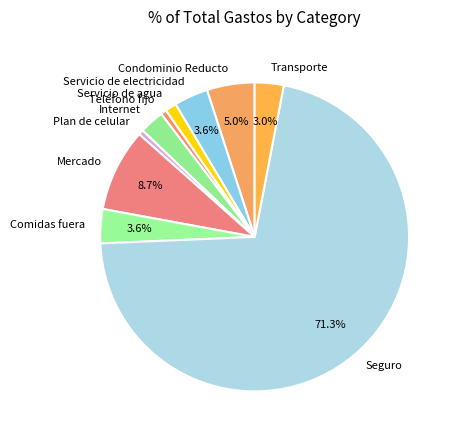

True or false: Transporte accounts for 14% of the total.

False